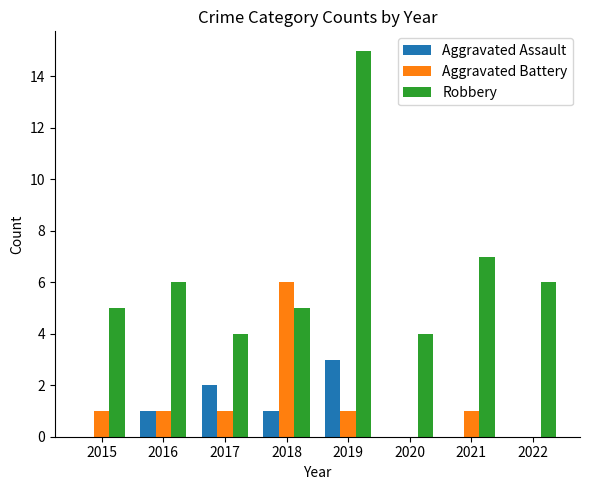

What are all the series names shown in the legend?

Aggravated Assault, Aggravated Battery, Robbery